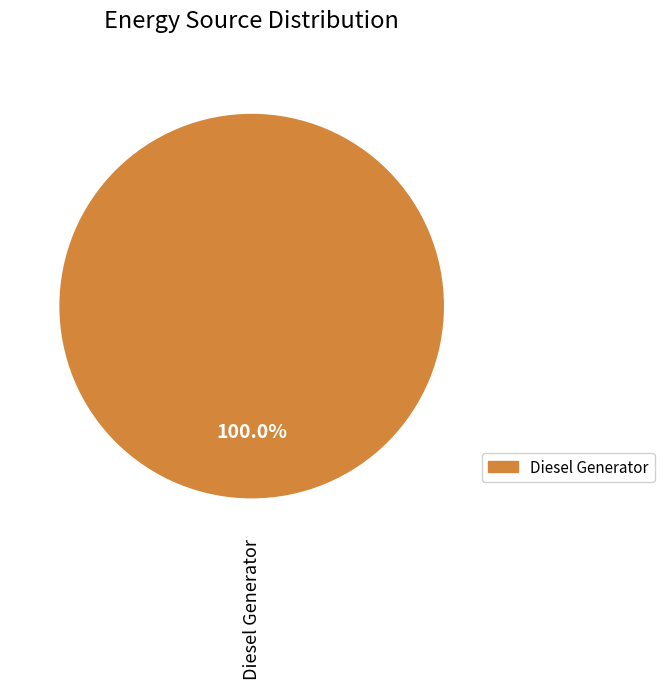

Count the number of slices in the pie.

1